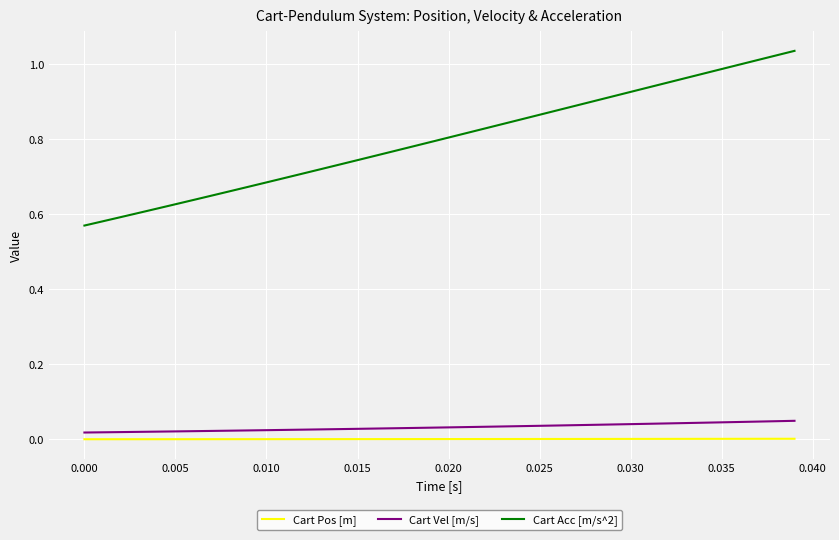

Count the Cart Vel [m/s] values in the range 0 to 1.

40